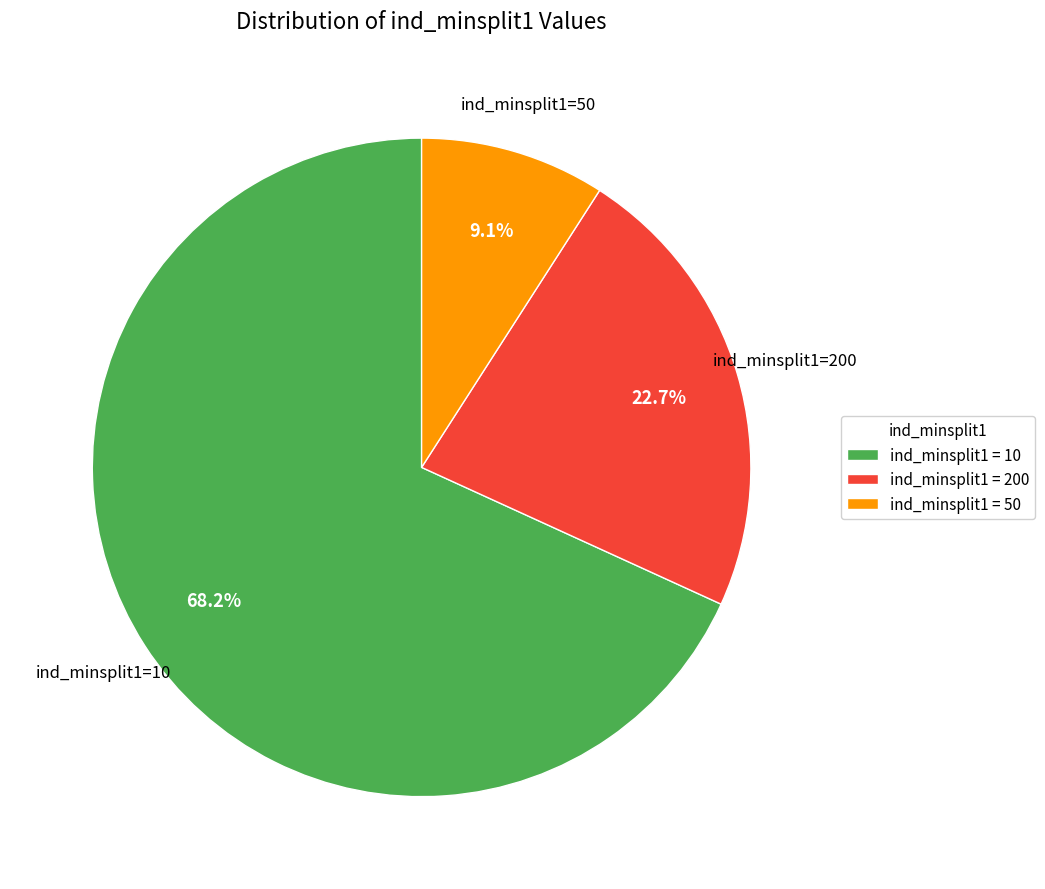

What is the smallest slice in the pie chart?

ind_minsplit1 = 50